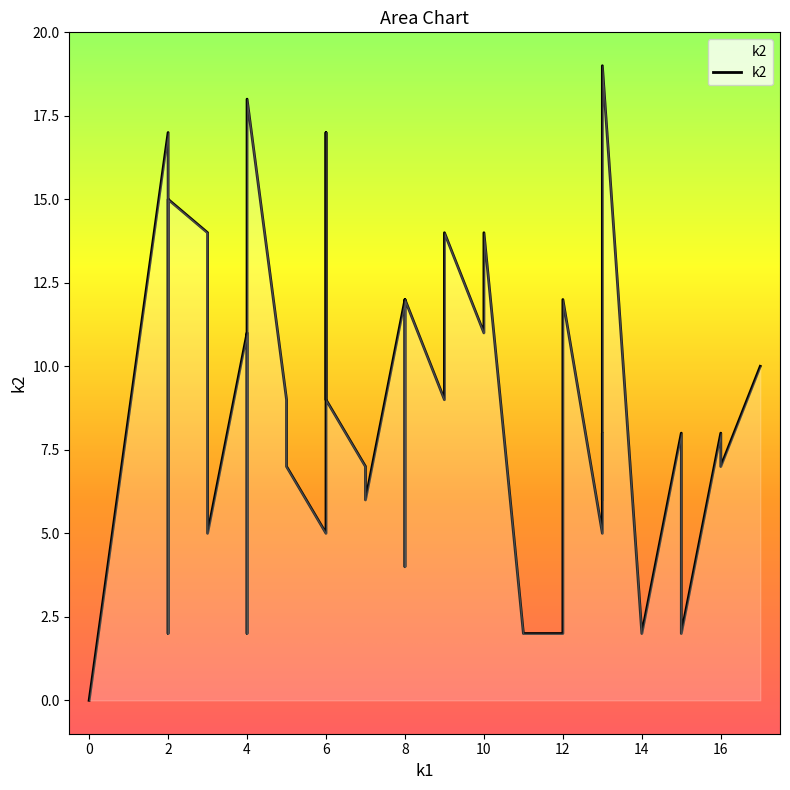

Rank the categories by value from highest to lowest.

13, 4, 2, 6, 2, 3, 9, 9, 10, 8, 12, 8, 10, 4, 2, 17, 2, 5, 13, 6, 9, 16, 13, 15, 16, 5, 7, 13, 7, 13, 6, 3, 8, 12, 2, 11, 15, 14, 4, 0